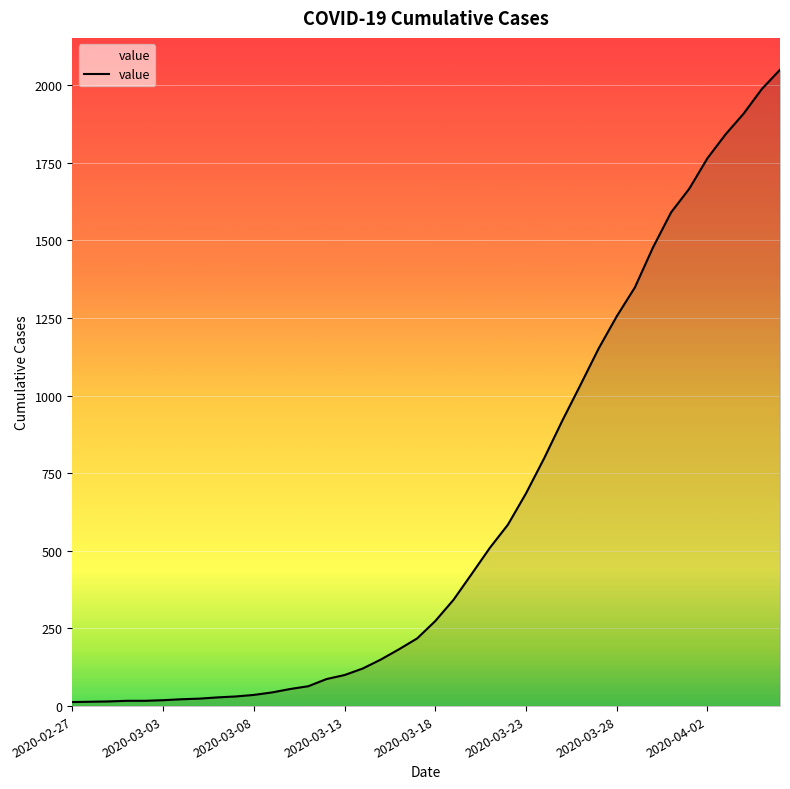

What is the difference between the maximum and minimum values?

2036